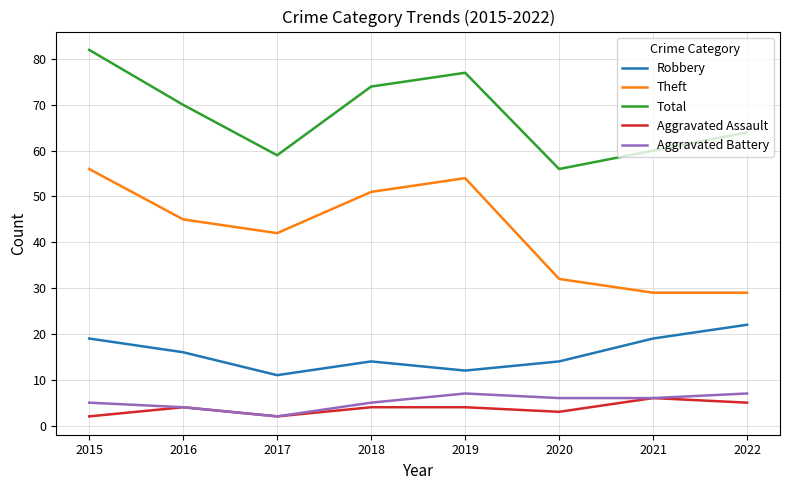

What is the maximum value shown in the chart?

82